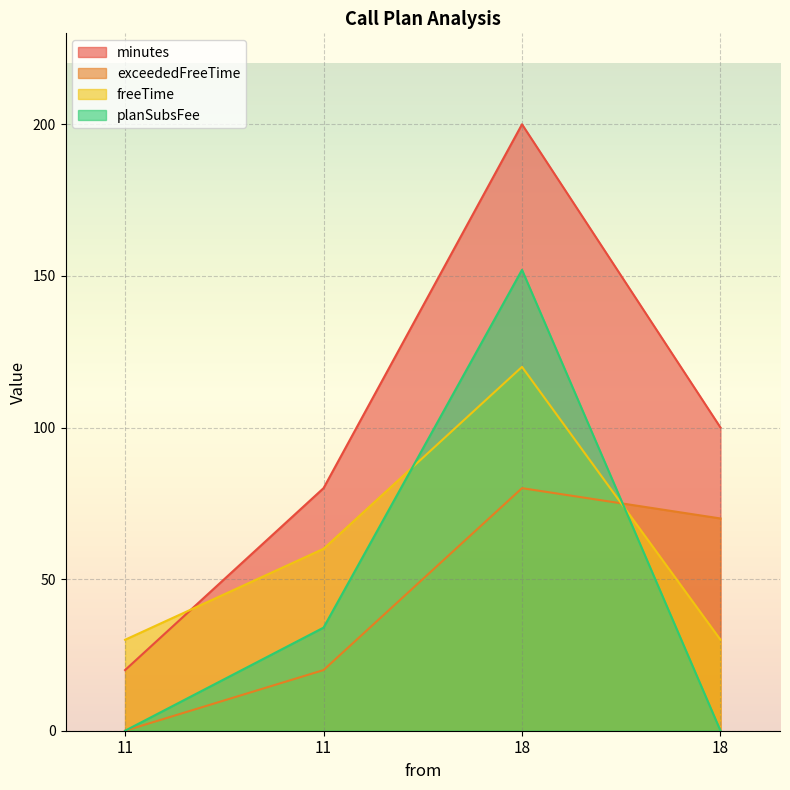

Which series has the largest total across all categories?

minutes